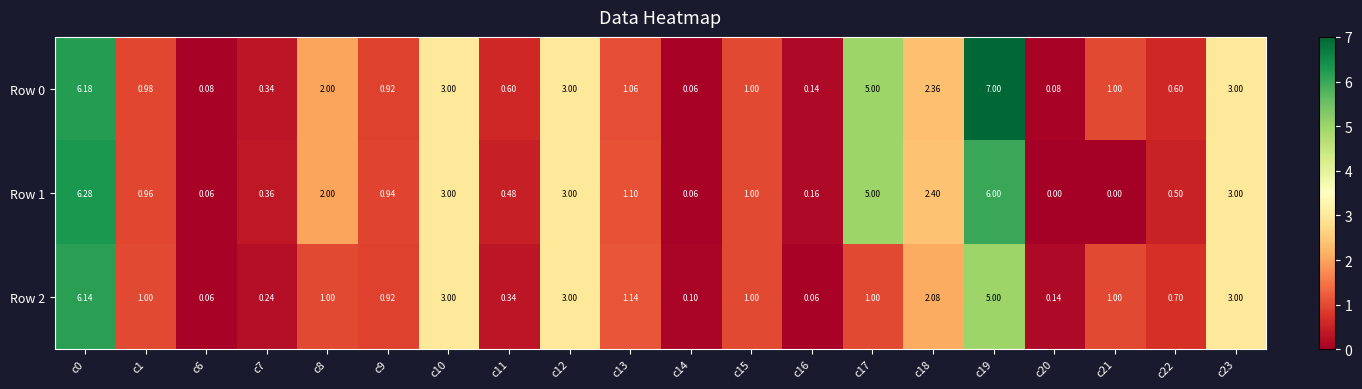

Is the value of Row 0 at c8 greater than the value of Row 2 at c10?

No